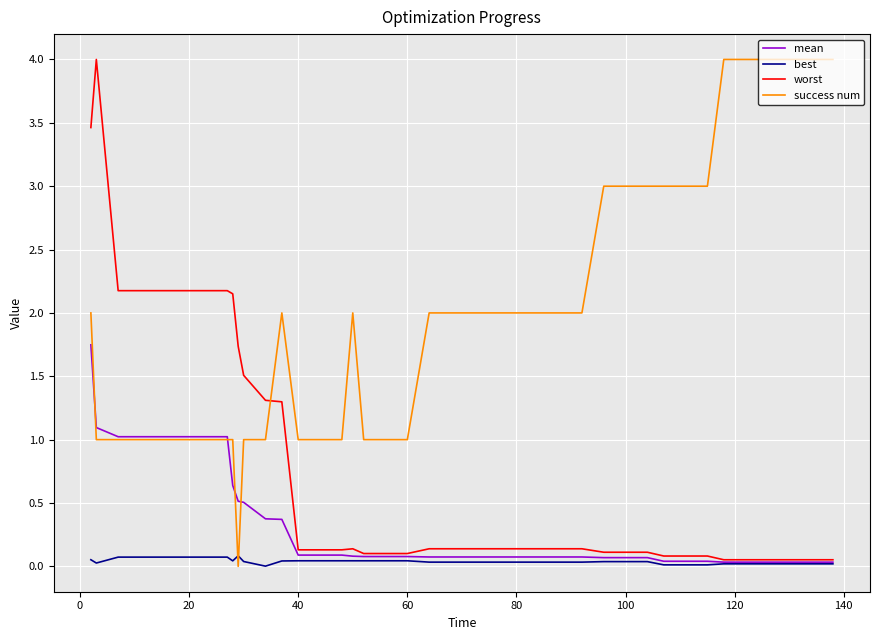

Which series has the largest total across all categories?

success num